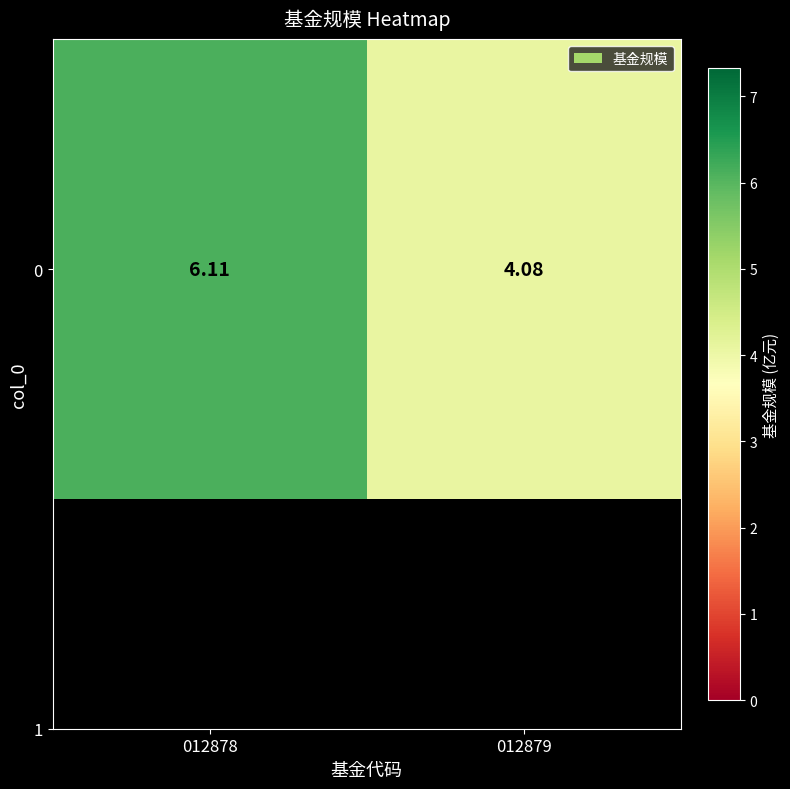

The value at 012878 is 9.0. True or false?

False